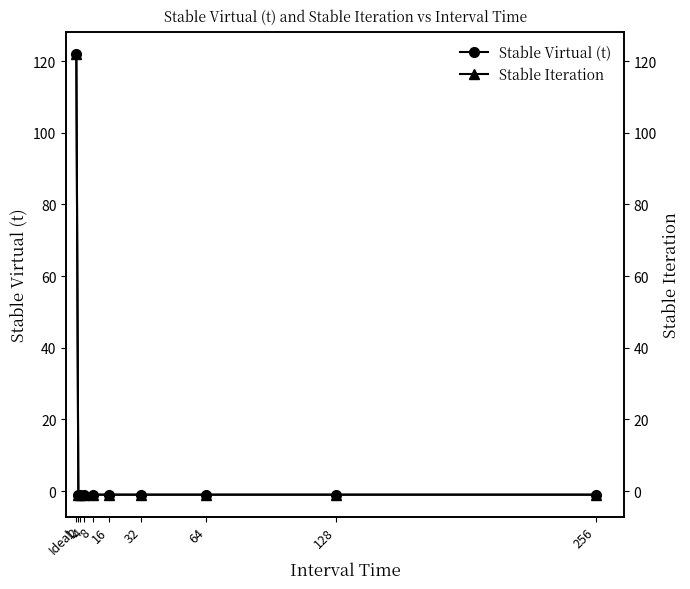

At which category is the sum across all series the highest?

Ideal